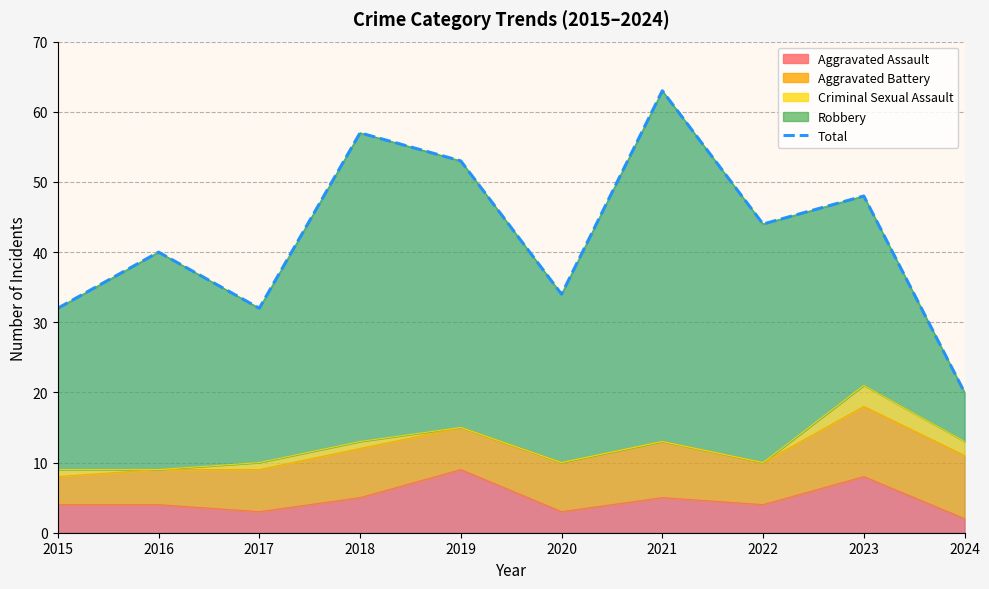

True or false: the data has more than 0 interior local peaks.

True